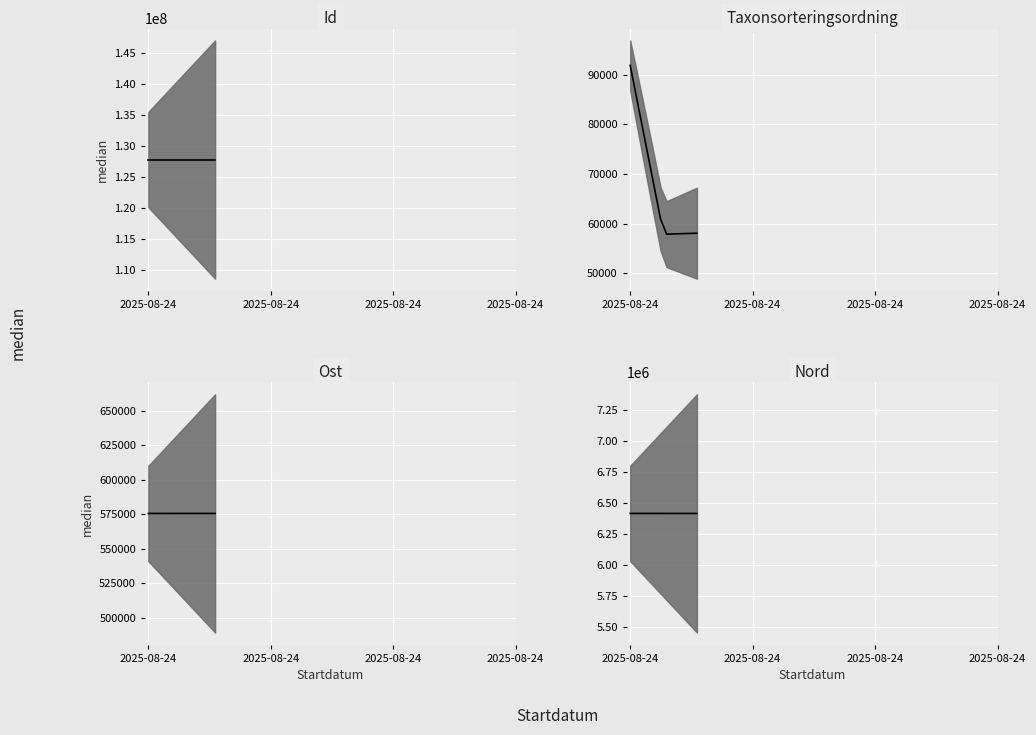

What are all the series names shown in the legend?

Id median, Taxonsorteringsordning median, Ost median, Nord median